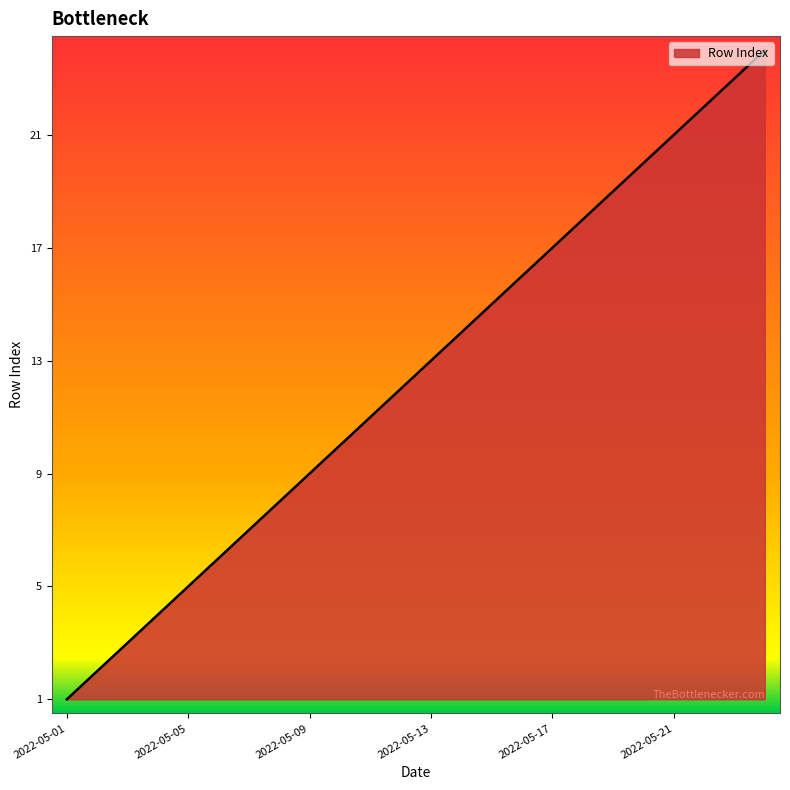

What is the smallest value displayed?

1